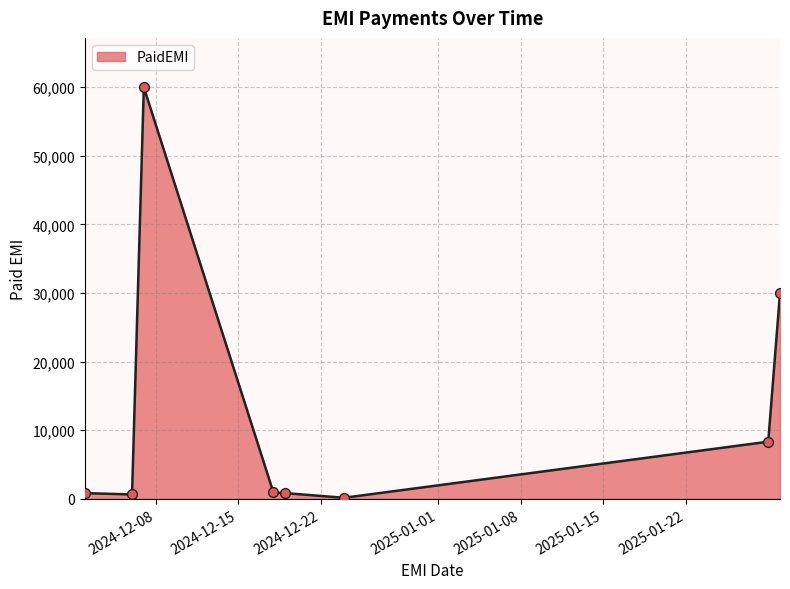

True or false: there are more than 0 points higher than both neighbors.

True